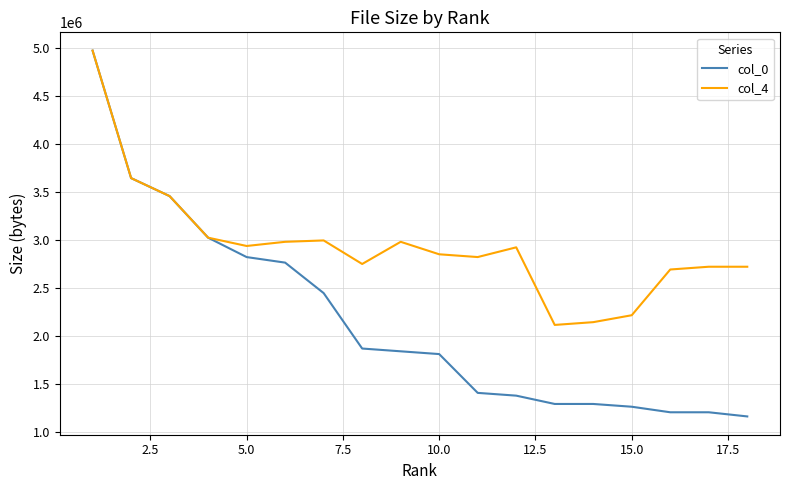

Which series has the widest spread of values?

col_0